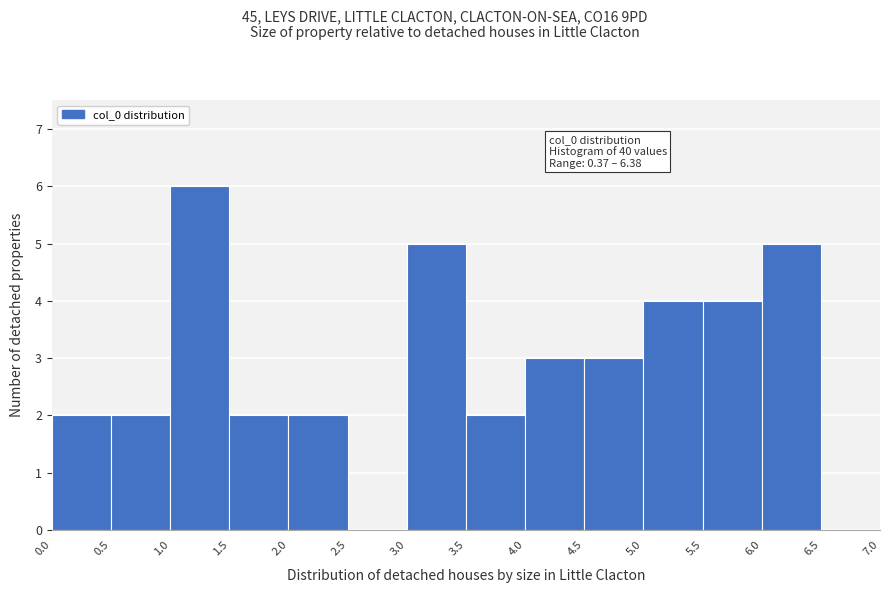

Over which range of the x-axis is the bar tallest?

1.0 to 1.5